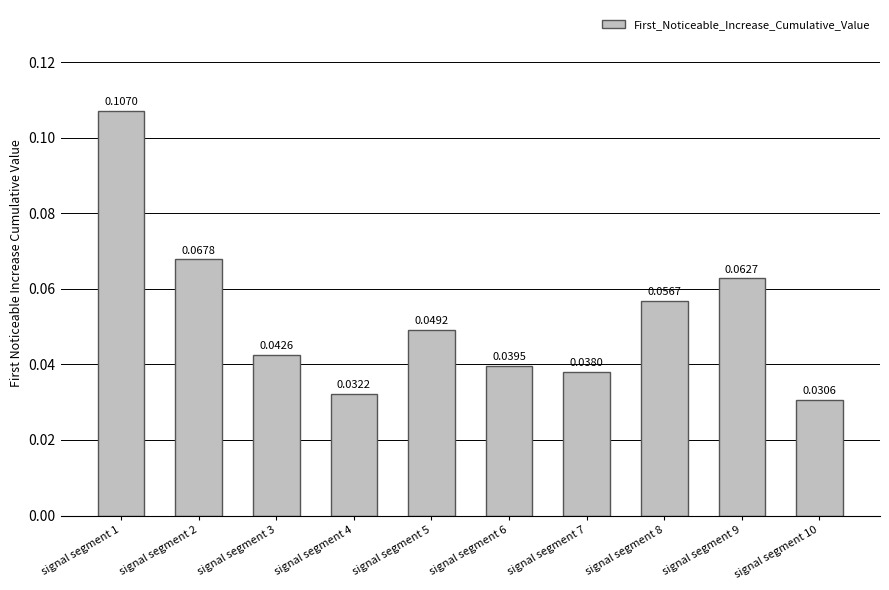

Which has a higher value, signal segment 2 or signal segment 3?

signal segment 2